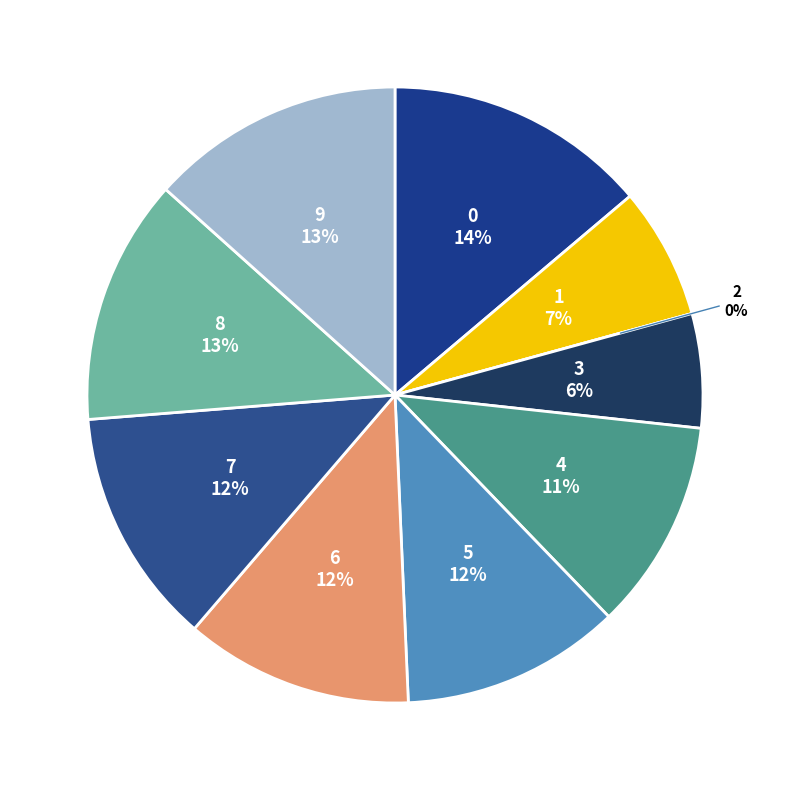

Is 1 the majority of the pie?

No